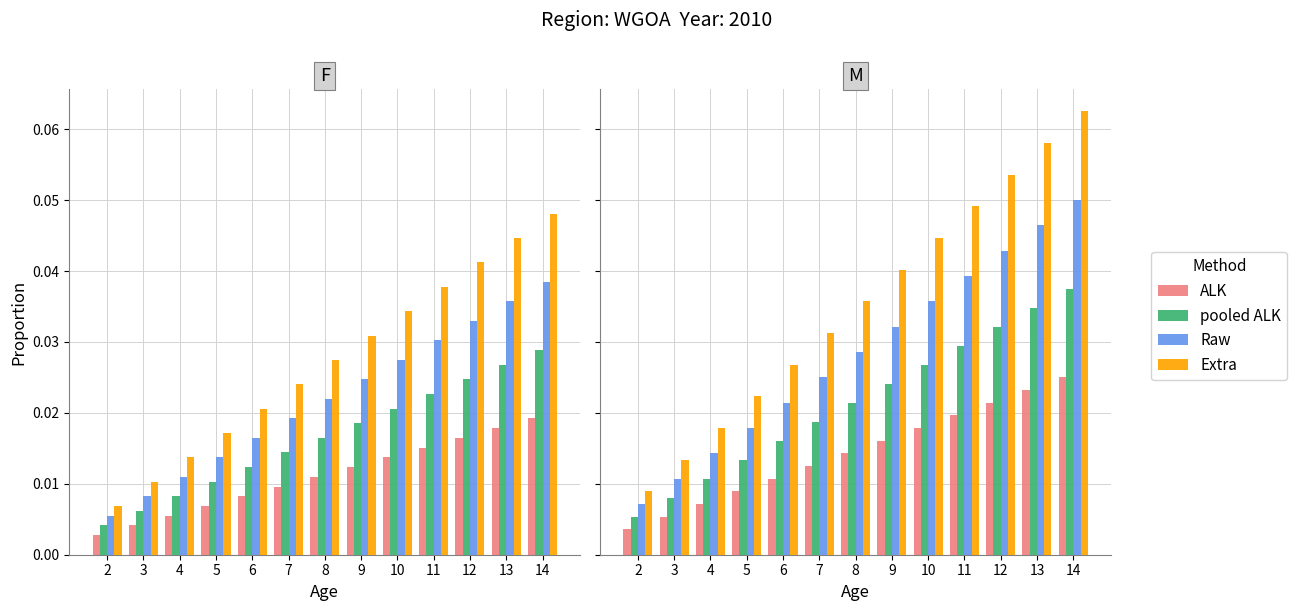

The col_3 series shows 0.0 at 3. True or false?

False